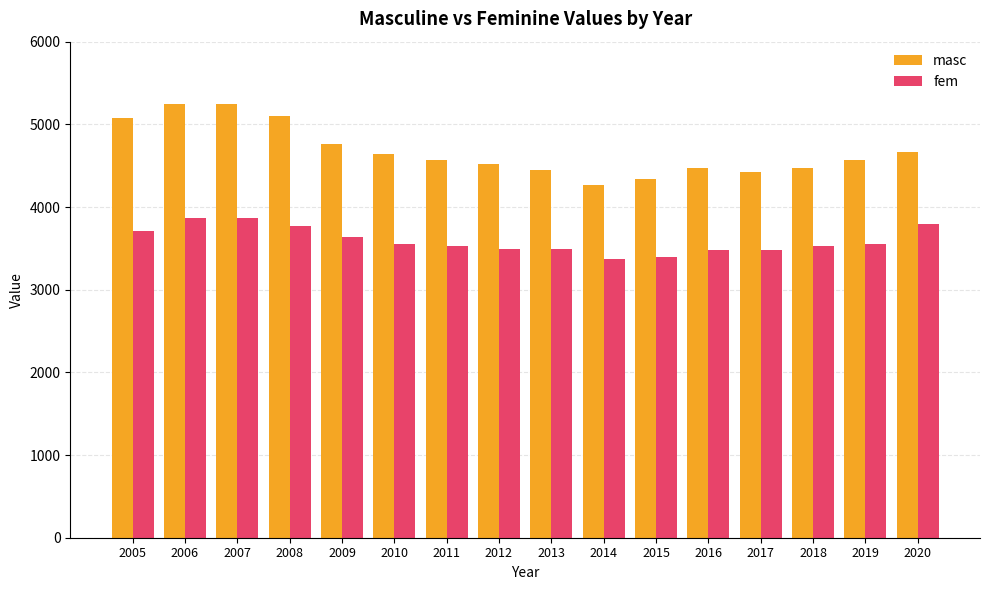

How many bars are there in total?

32